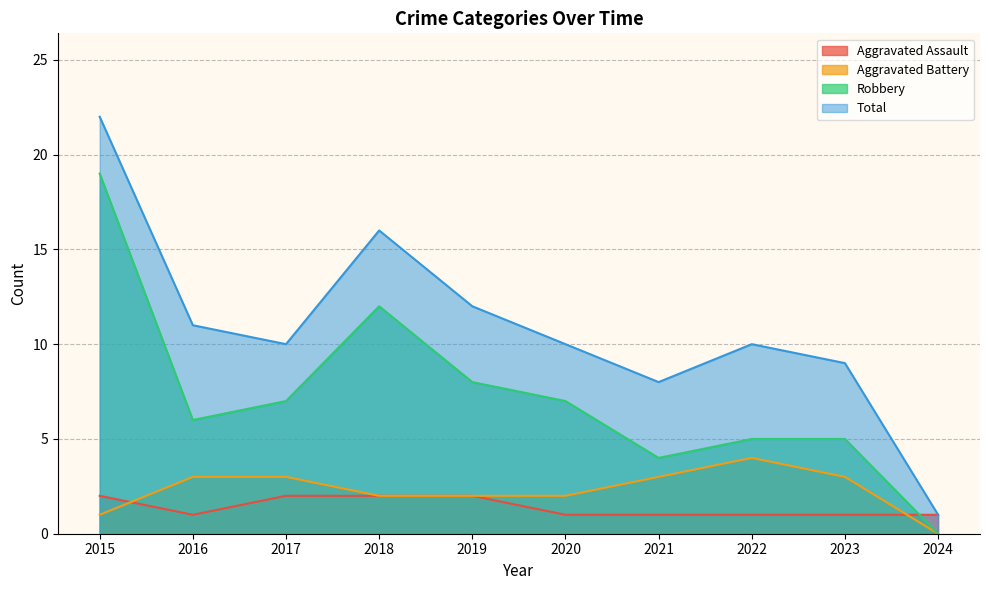

What is the approximate value of Aggravated Assault at 2023?

1